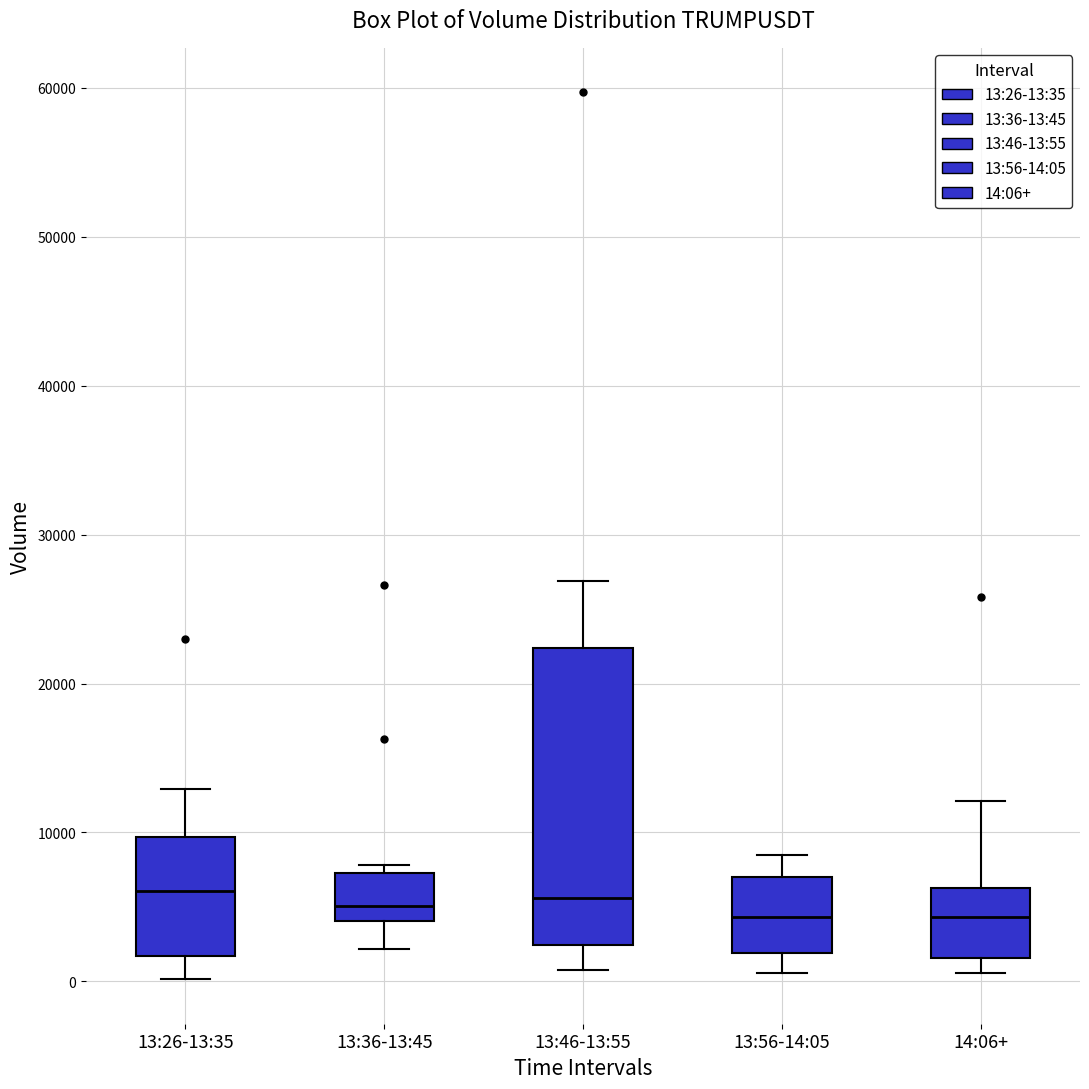

Reading left to right, read every box against the y-axis: the position of its median line, the range the box covers, and the ends of its whiskers. The values are not printed on the chart, so give them approximately, as read against the axis.

13:26-13:35: median 6000, box 2000 to 10000, whiskers 0 to 13000
13:36-13:45: median 5000, box 4000 to 7000, whiskers 2000 to 8000
13:46-13:55: median 6000, box 2000 to 22000, whiskers 1000 to 27000
13:56-14:05: median 4000, box 2000 to 7000, whiskers 1000 to 8000
14:06+: median 4000, box 2000 to 6000, whiskers 1000 to 12000